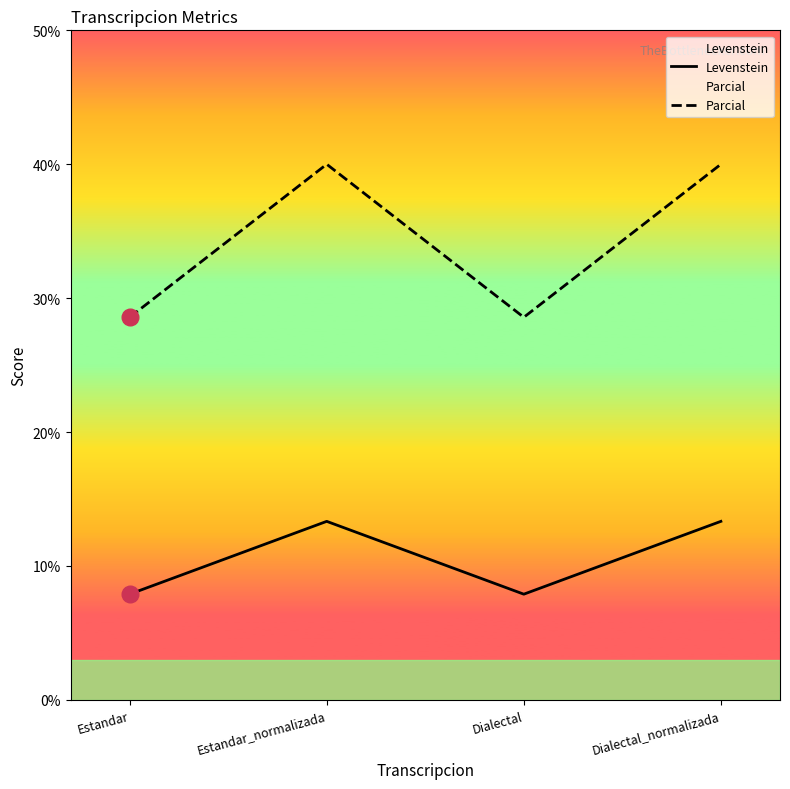

How many interior local peaks does the Levenstein series have?

1